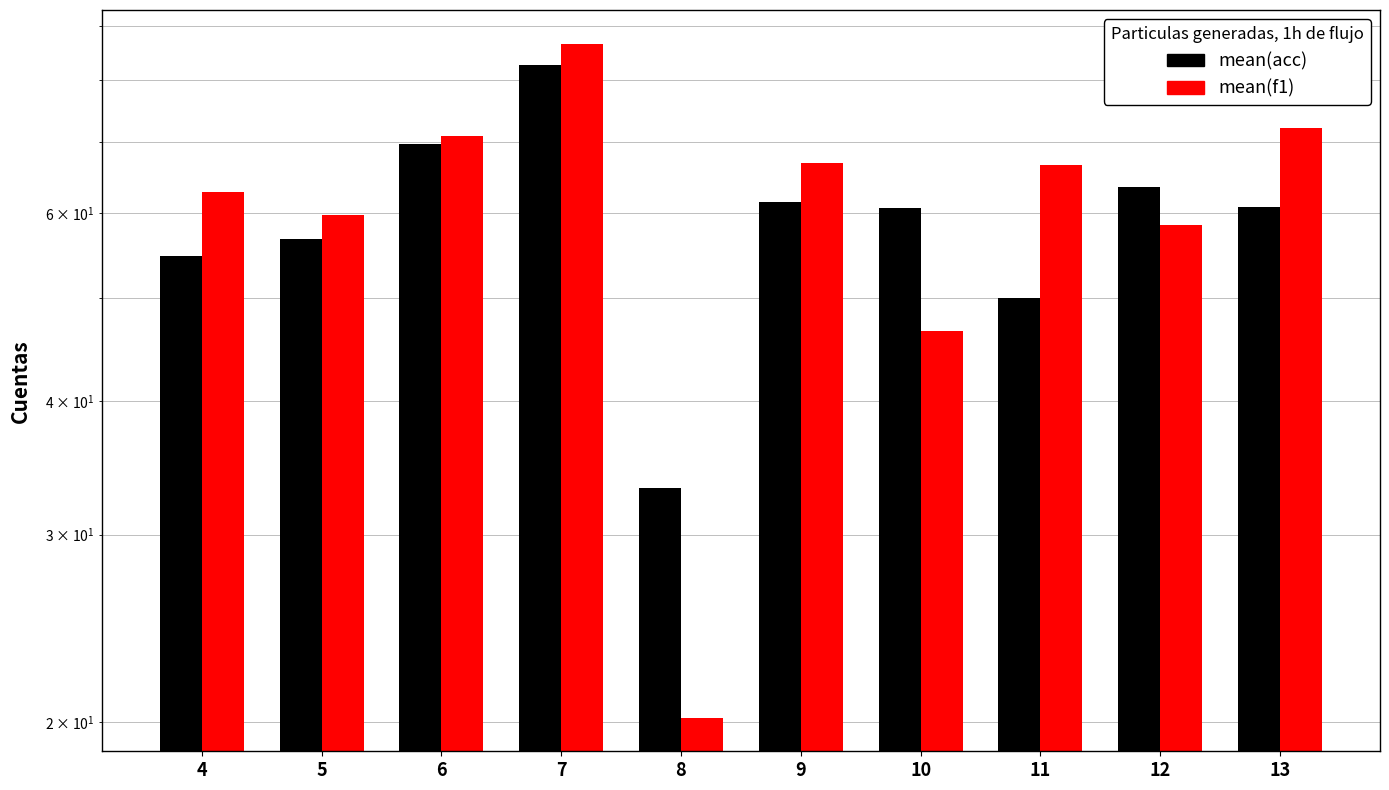

Is it true that mean(acc) equals 76.0 at 5?

False